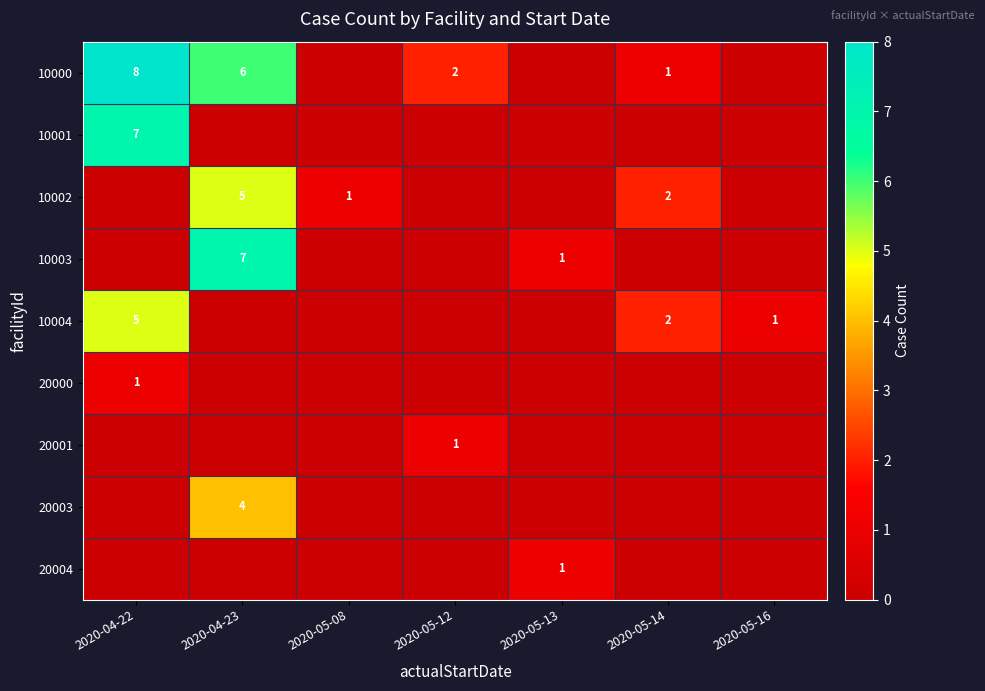

Count the 20000 values in the range 0 to 1.

7